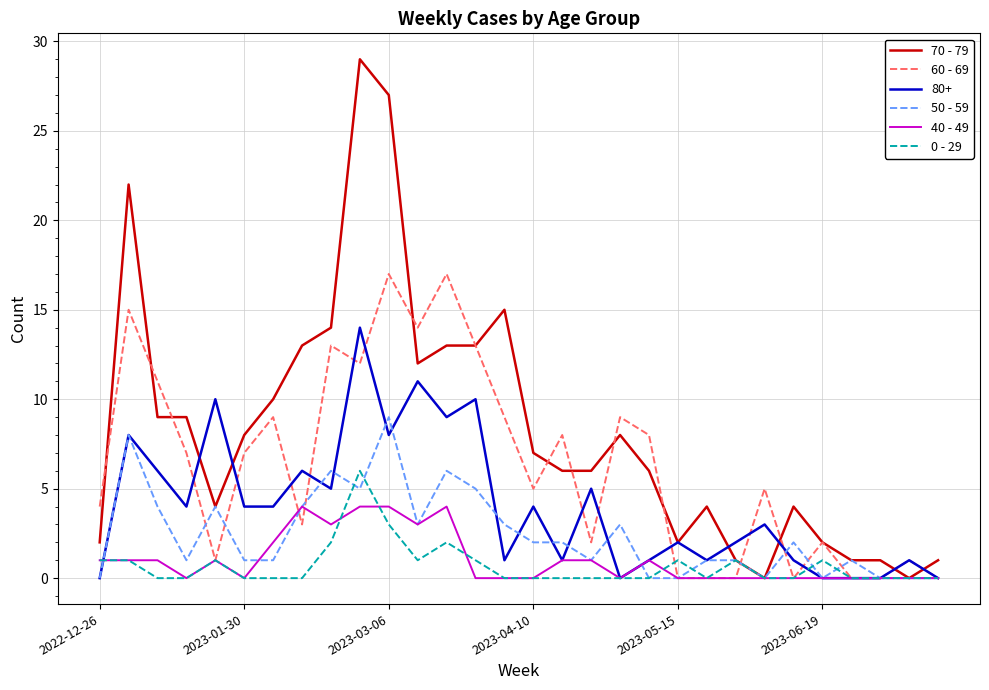

Which series has the largest range (max minus min)?

70 - 79